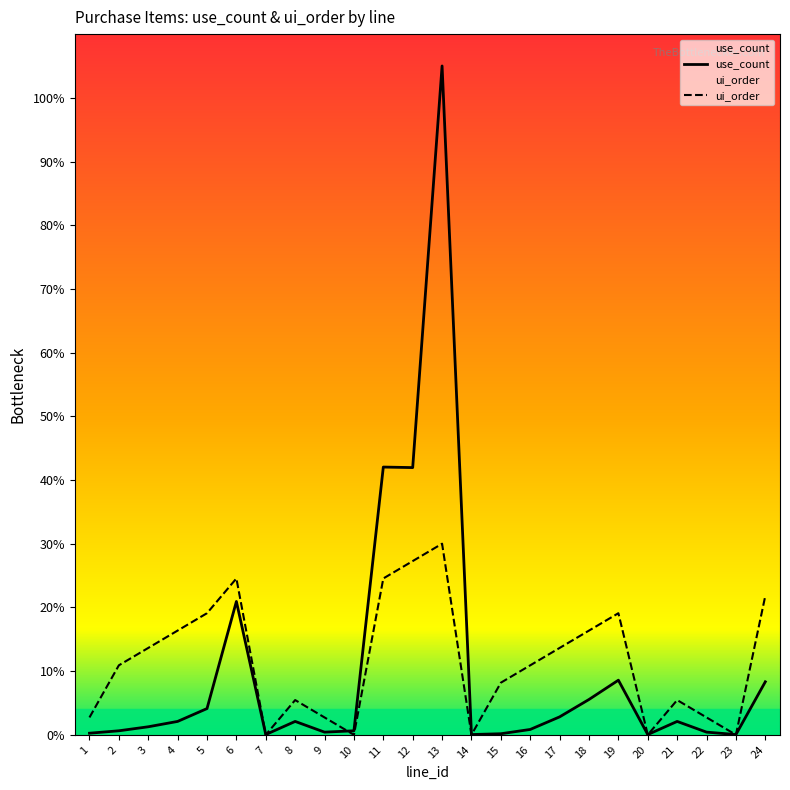

Reading left to right, what are all the values shown in this chart?

use_count: 630.0	1575.0	3150.0	5250.0	10290.0	52290.0	105.0	5250.0	1050.0	1575.0	105000.0	104790.0	262290.0	105.0	420.0	2100.0	7035.0	13860.0	21420.0	105.0	5250.0	1050.0	105.0	20790.0
ui_order: 6812.7	27250.9	34063.6	40876.4	47689.1	61314.5	0.0	13625.5	6812.7	0.0	61314.5	68127.3	74940.0	0.0	20438.2	27250.9	34063.6	40876.4	47689.1	0.0	13625.5	6812.7	0.0	54501.8